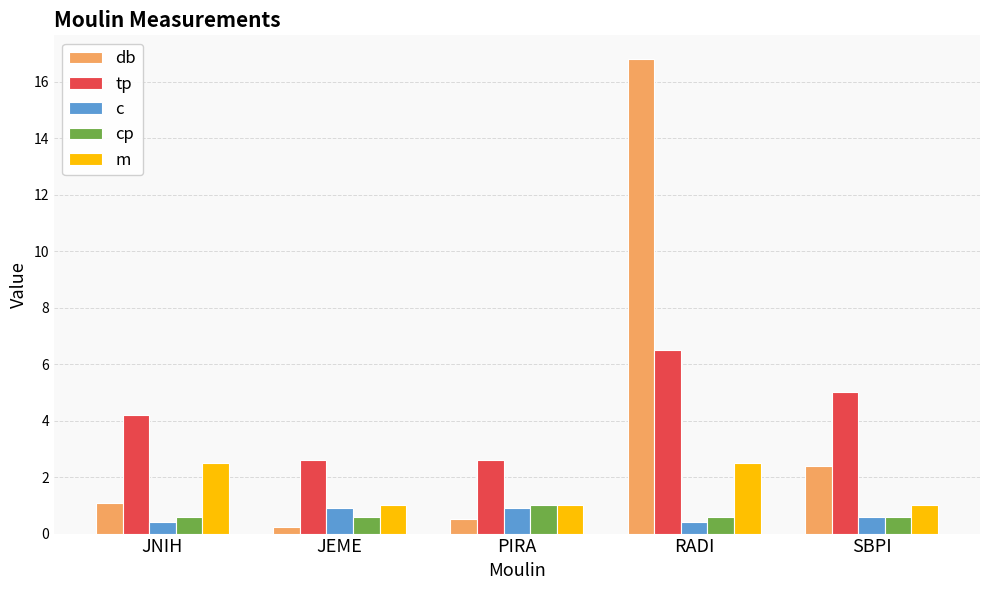

At which category is the sum across all series the highest?

RADI